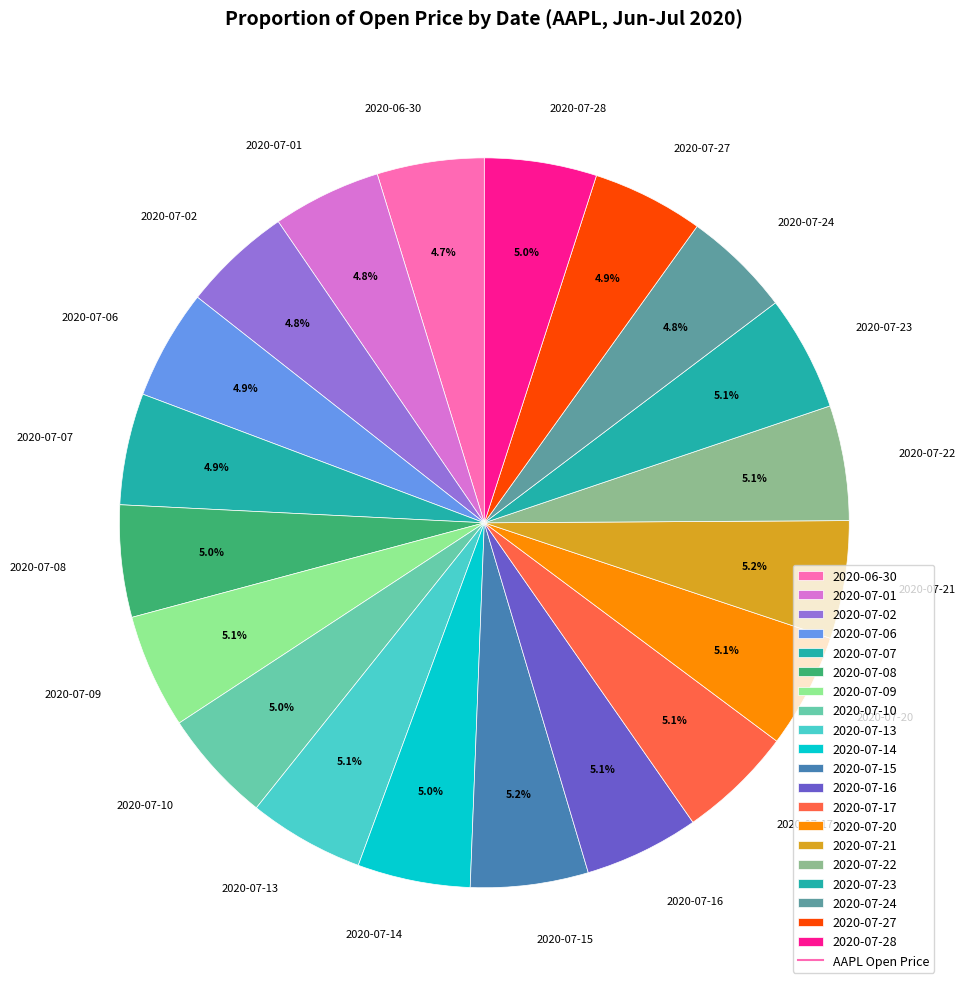

Is it true that 2020-07-20 is 5% of the pie?

True